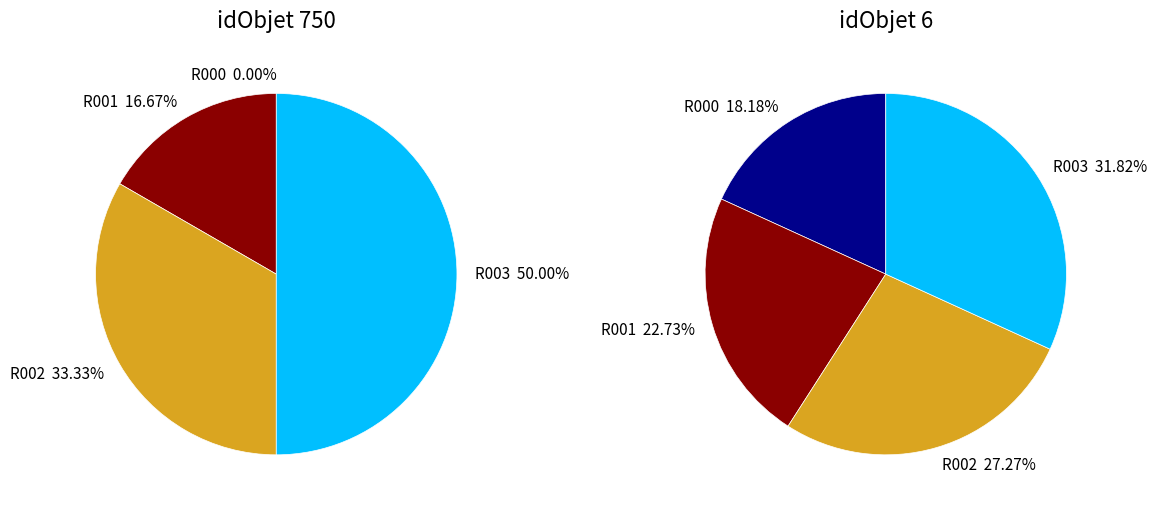

What percentage is the R003 slice, to the nearest percent?

50%